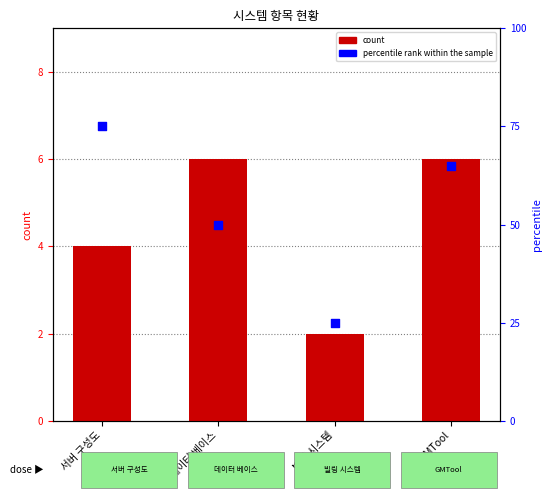

What is the total value across all series at 서버 구성도?

79